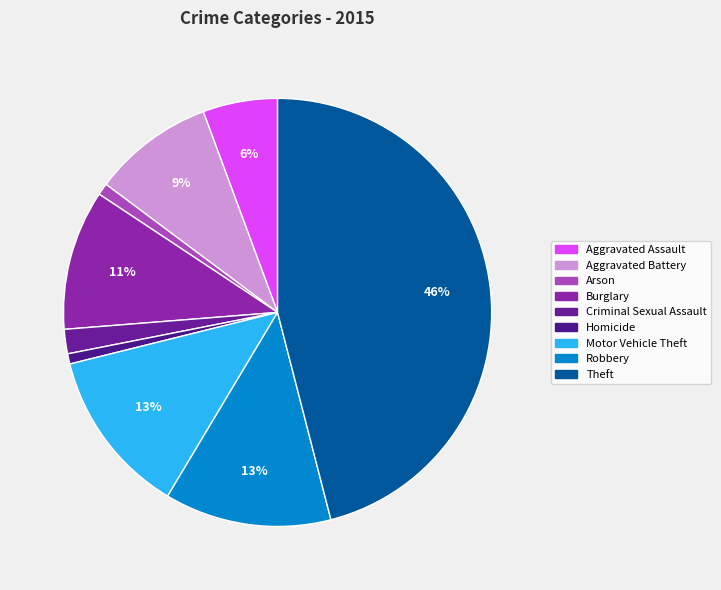

Is there any slice that represents more than half of the pie?

No